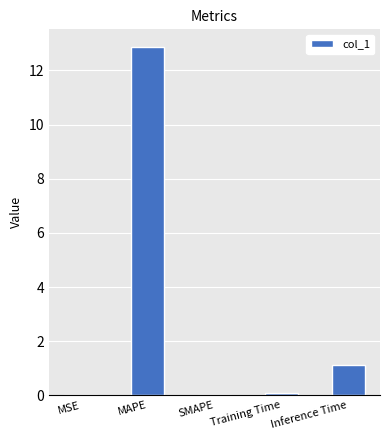

What is the change in value from MAPE to Inference Time?

-11.8